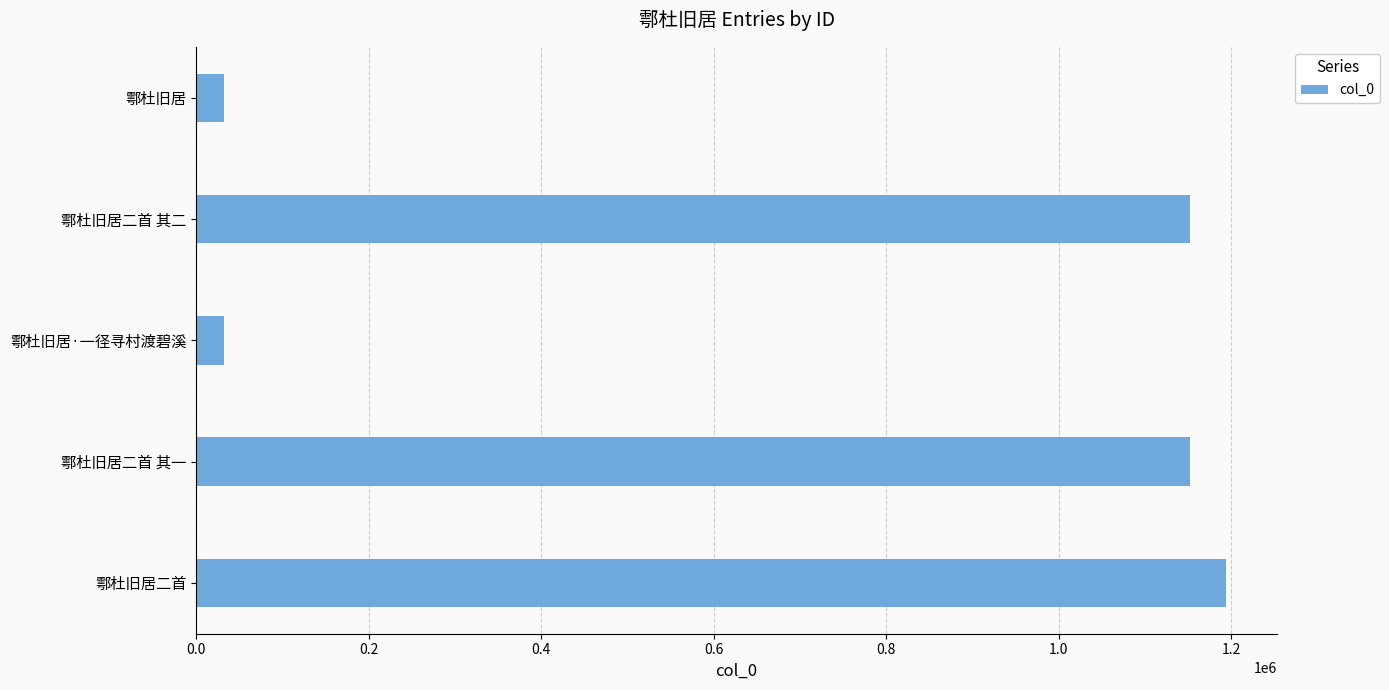

What is the sum of all values?

3563642